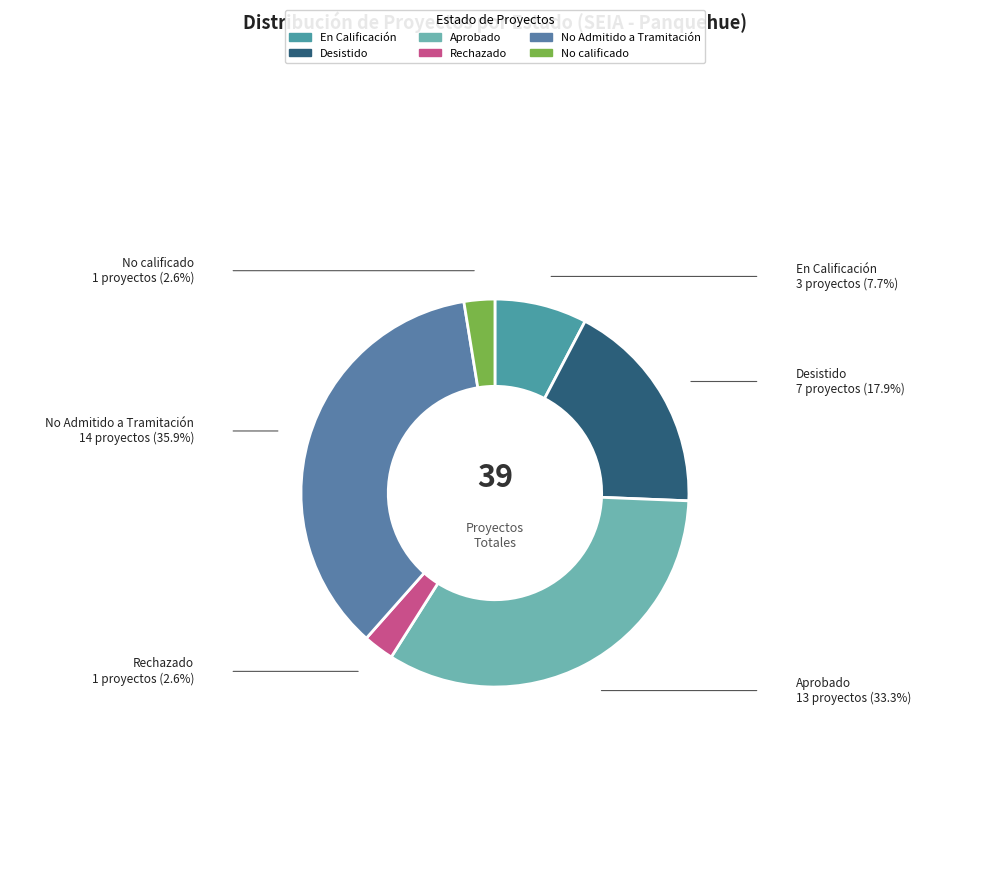

What is the largest slice in the pie chart?

No Admitido a Tramitación